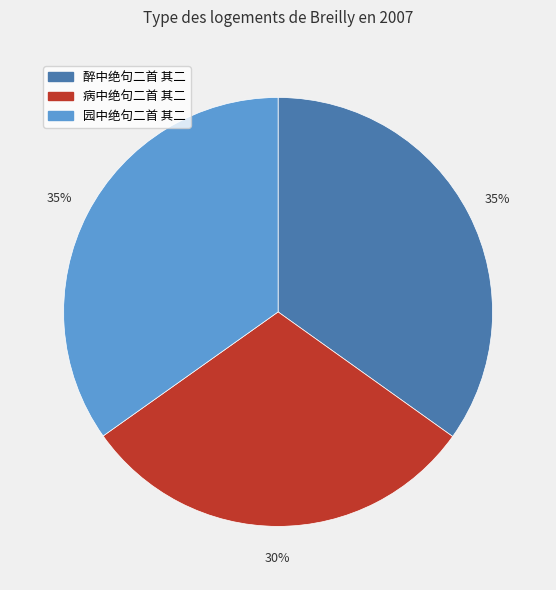

How many slices are in this pie chart?

3